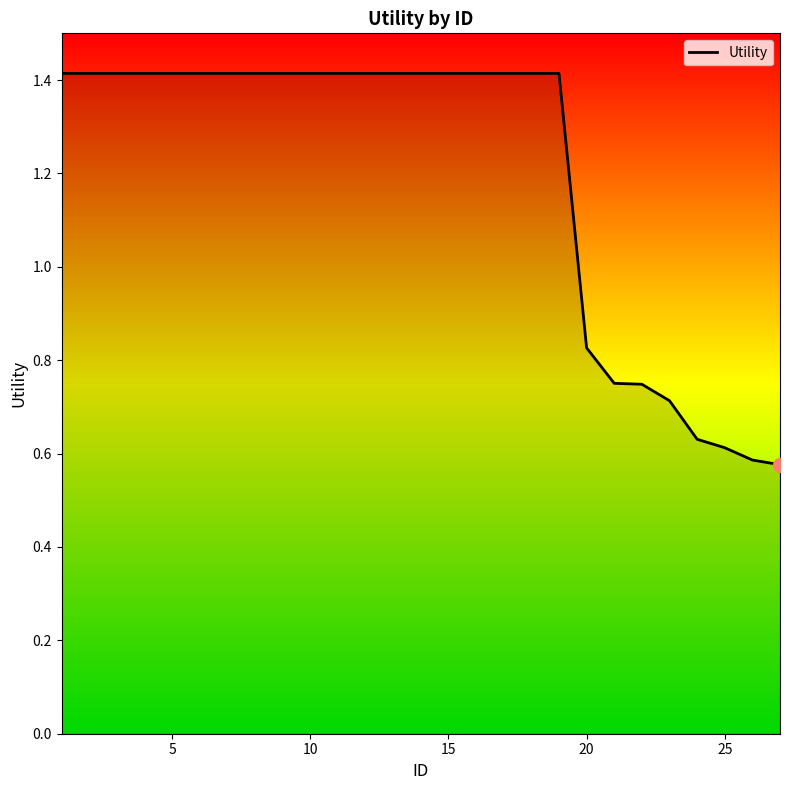

What is the greatest value displayed?

1.4